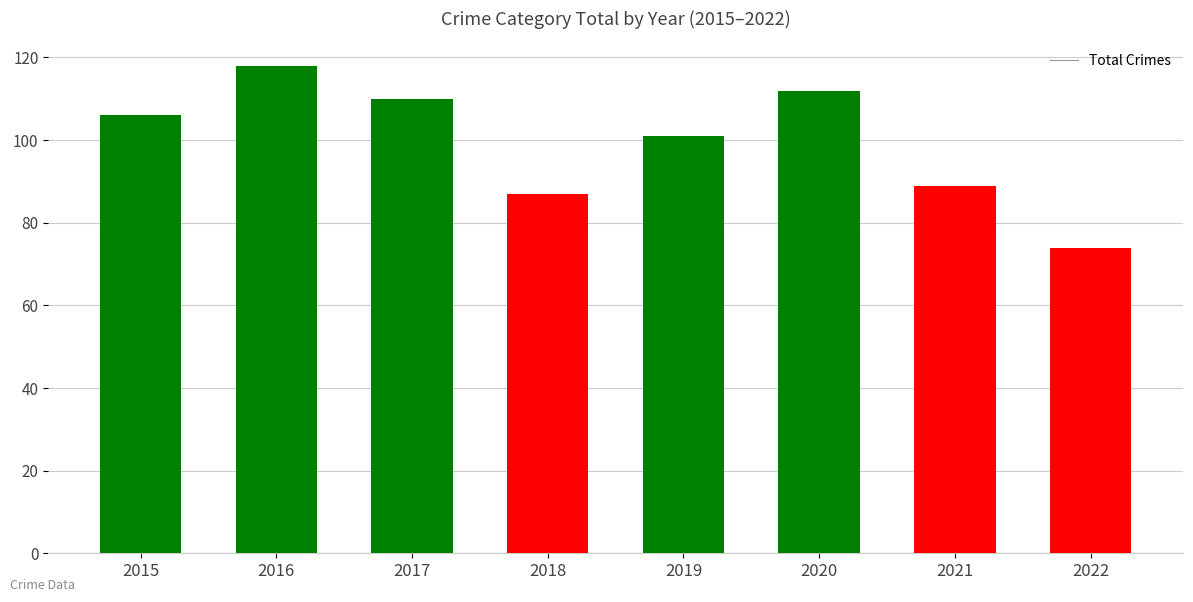

Rank the categories by value from lowest to highest.

2022, 2018, 2021, 2019, 2015, 2017, 2020, 2016